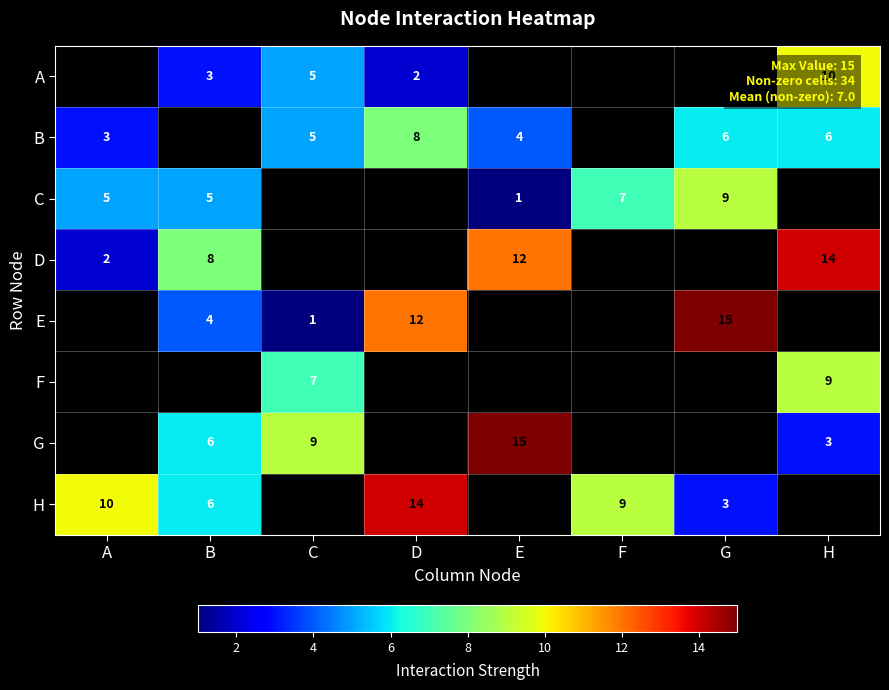

Between F and A, which is larger?

A